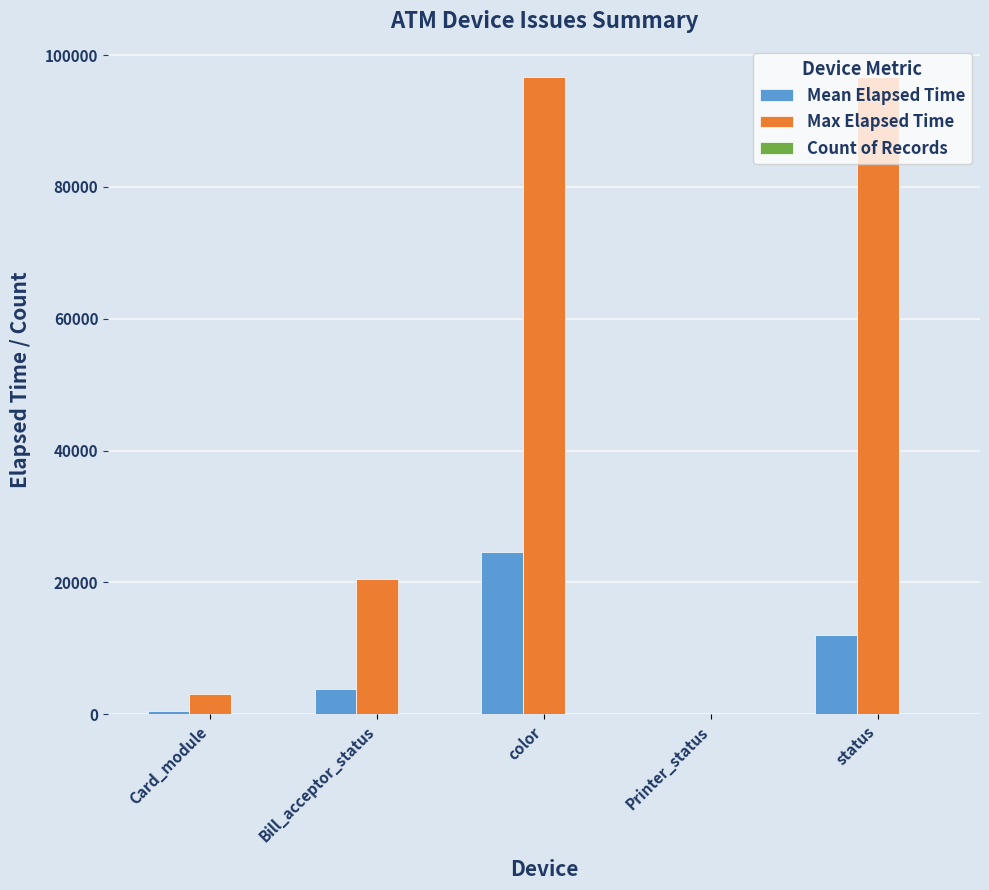

True or false: Mean Elapsed Time has a value of 12093 at status.

True